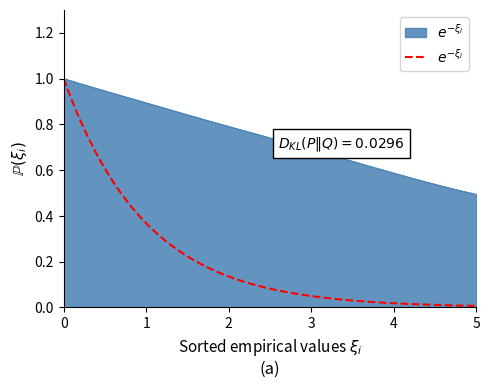

What is the value of the 19th point from the left?

0.8